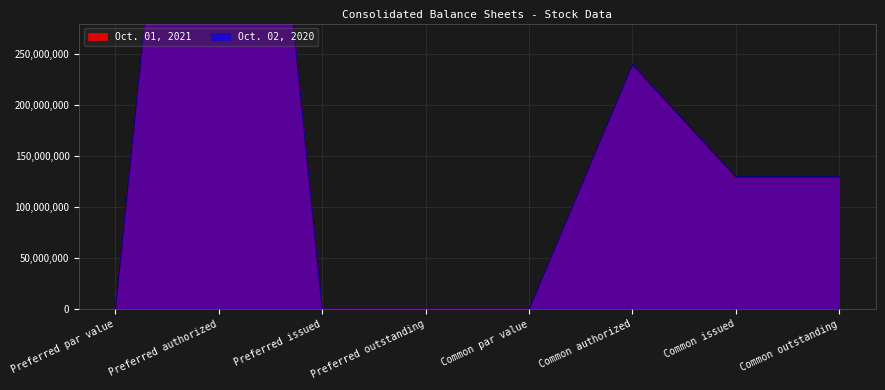

What are all the series names shown in the legend?

Oct. 01, 2021, Oct. 02, 2020